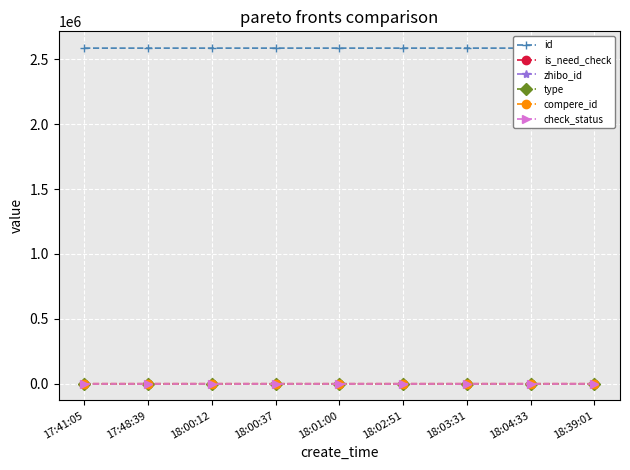

True or false: is_need_check and type cross at least once.

False